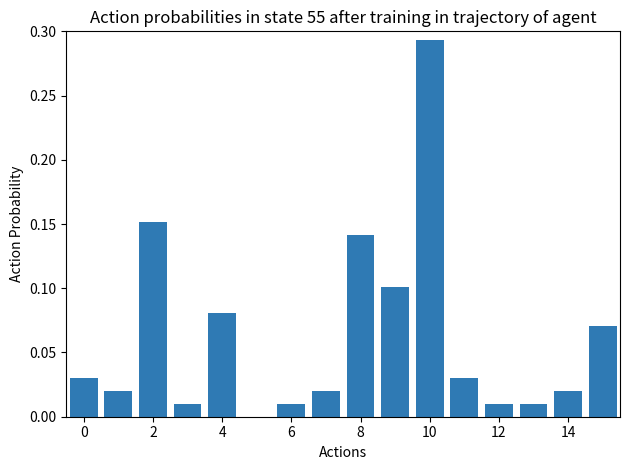

Are the bars horizontal?

No